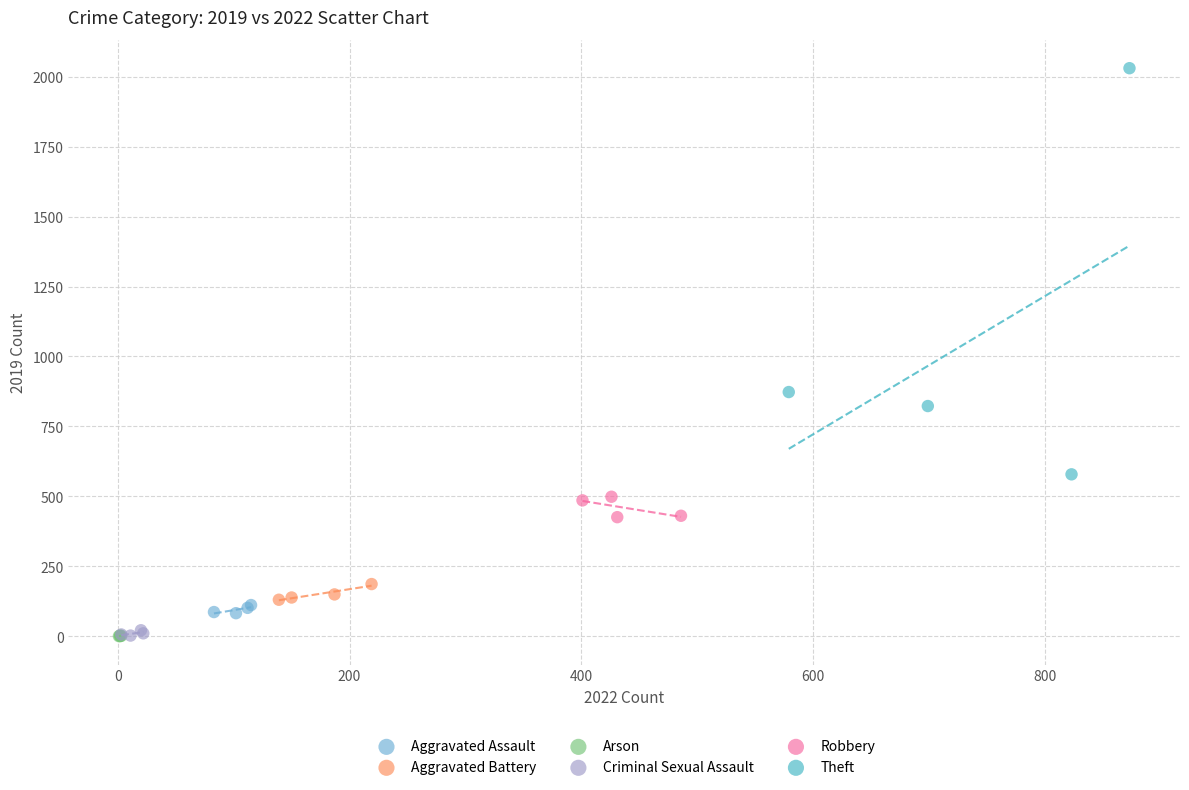

Which series reaches the maximum Y coordinate?

Theft